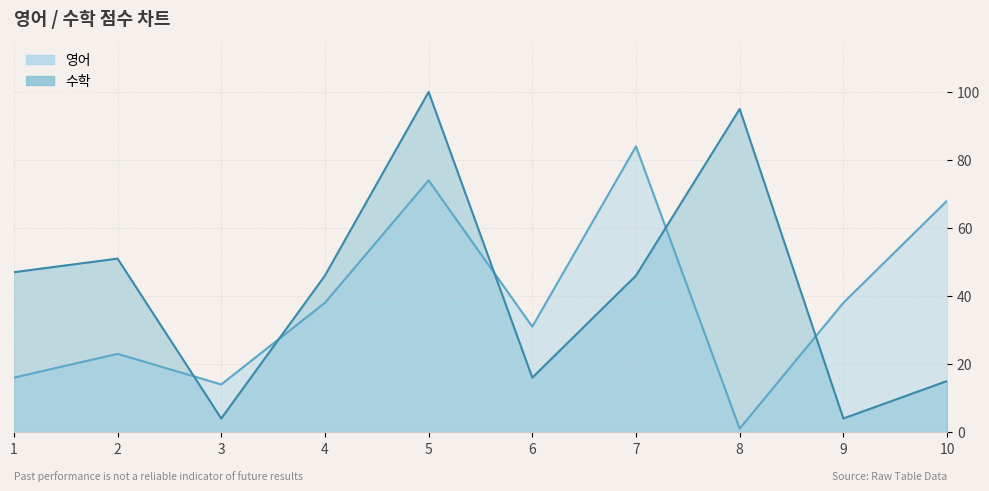

What is the value of the 수학 point at the 4th from the left?

46